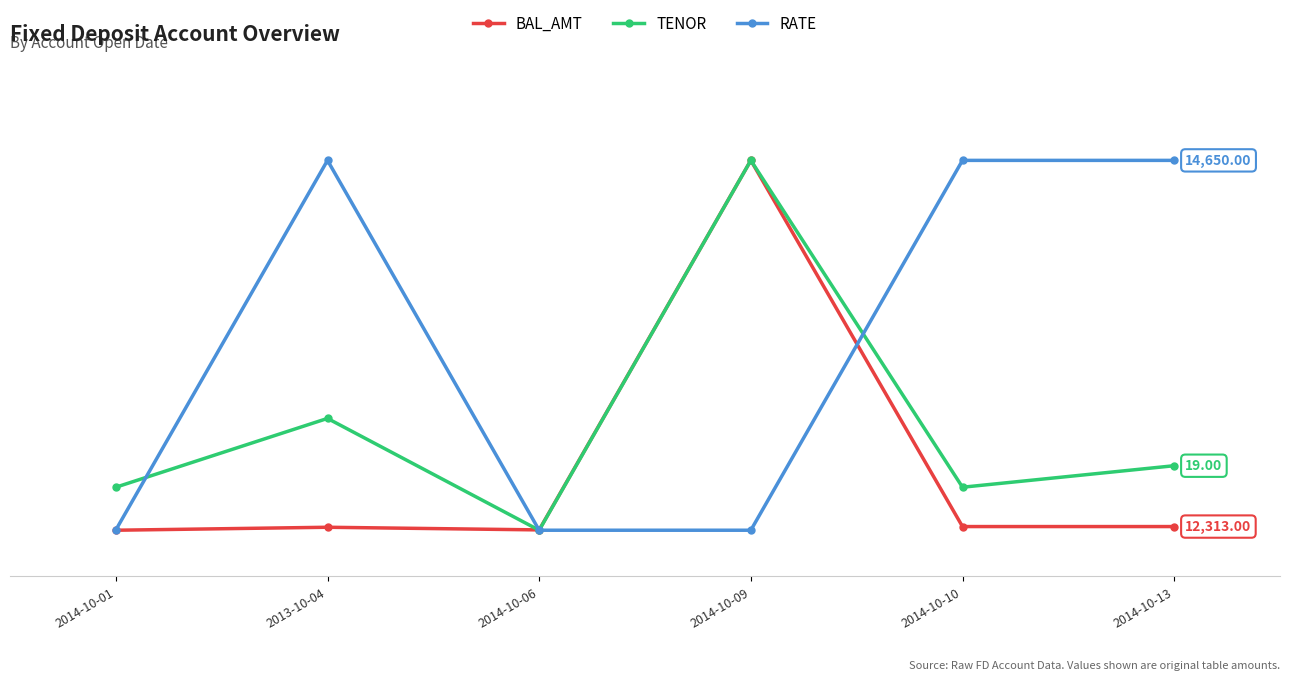

Reading left to right, extract all data points from this chart.

BAL_AMT: 10.0	10.6	10.1	90.0	10.8	10.8
TENOR: 19.3	34.2	10.0	90.0	19.3	24.0
RATE: 10.1	90.0	10.0	10.0	90.0	90.0